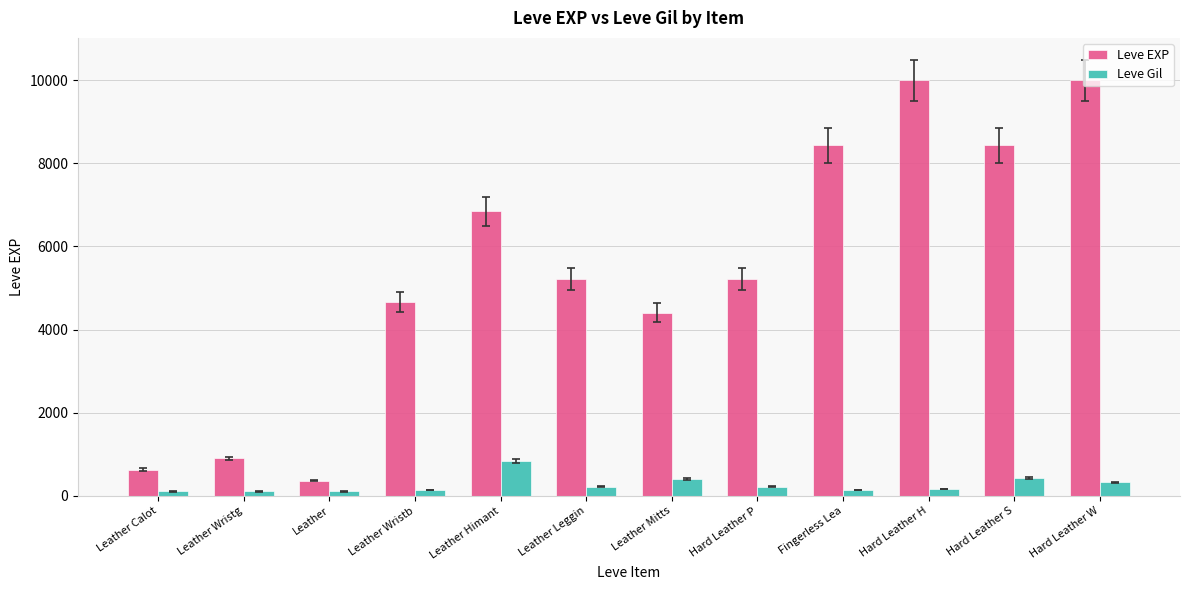

List the series in order of their overall mean, lowest first.

Leve Gil, Leve EXP